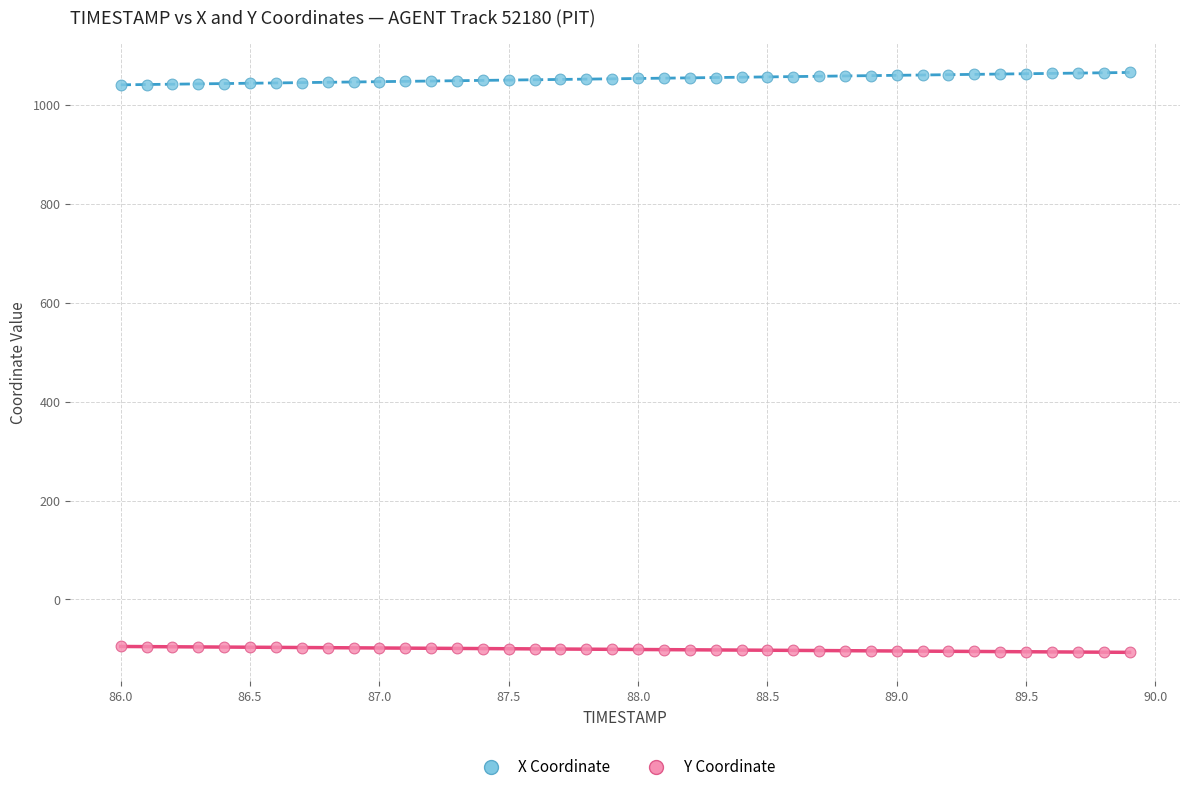

Across all data points, what is the range of X values (max minus min)?

3.9